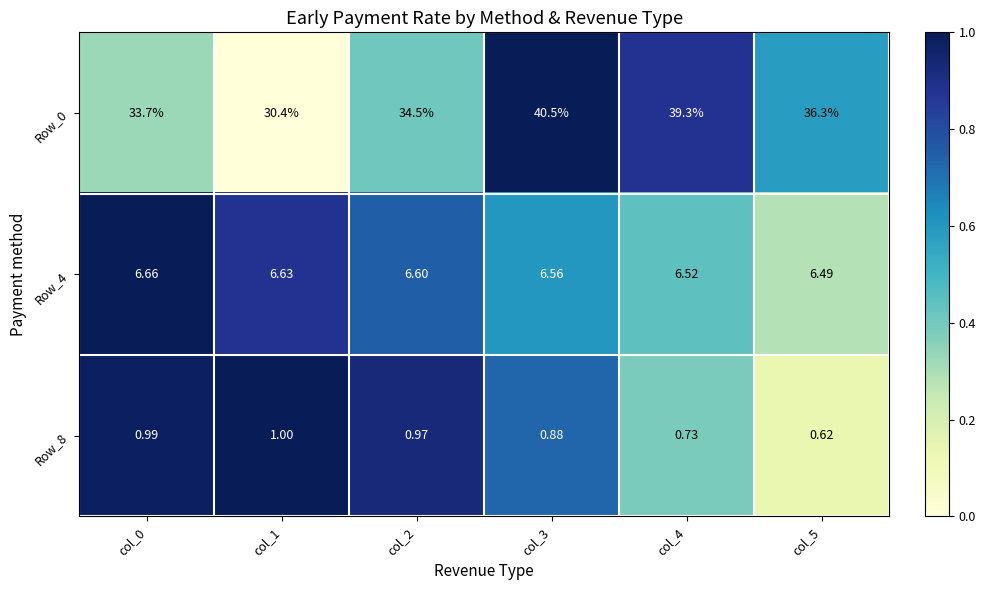

Is the value of Row_4 at col_2 greater than the value of Row_8 at col_3?

Yes